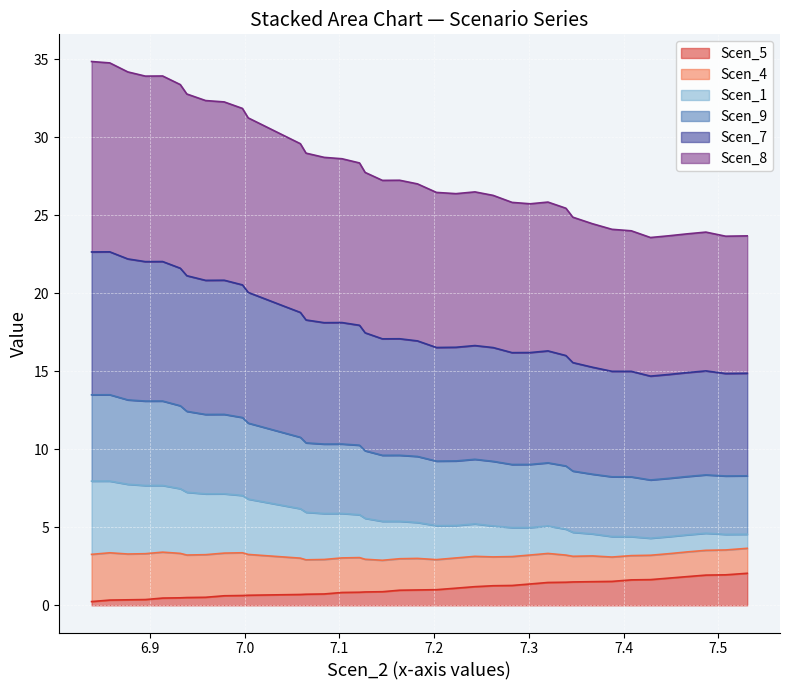

What is the maximum value for Scen_5?

2.1